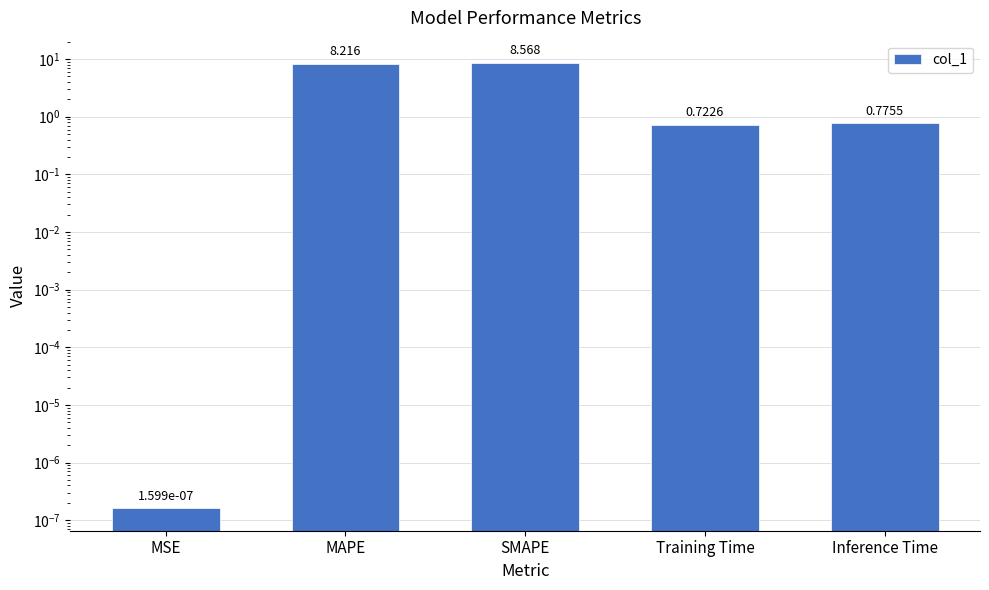

List the labels in order of value, largest first.

SMAPE, MAPE, Inference Time, Training Time, MSE